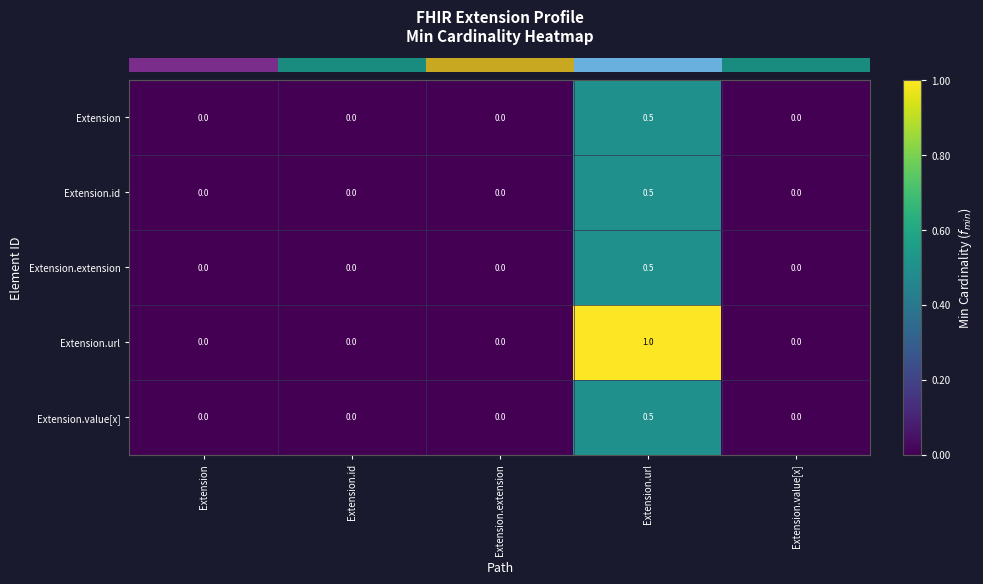

What is the highest value of the Extension.id series?

0.5